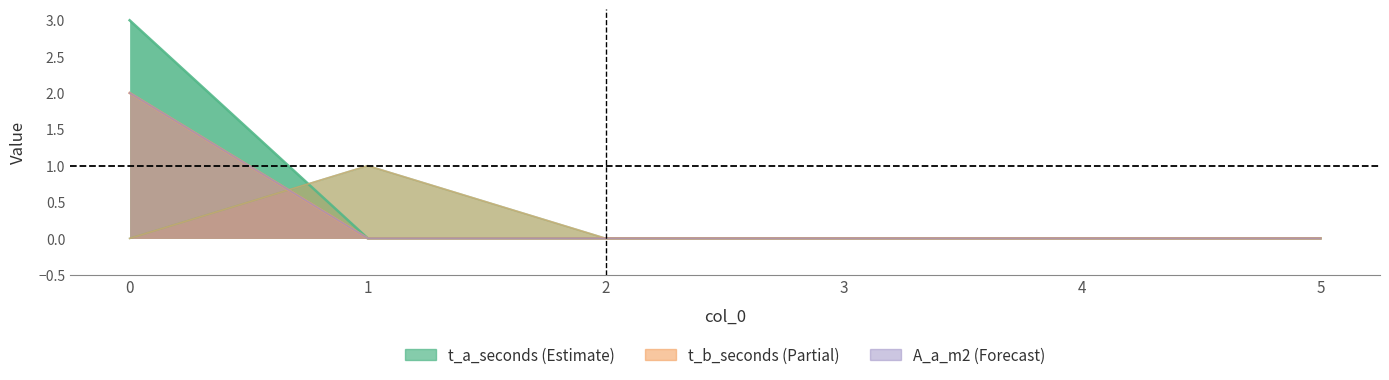

True or false: A_a_m2 and A_tot_m3 intersect in this chart.

False